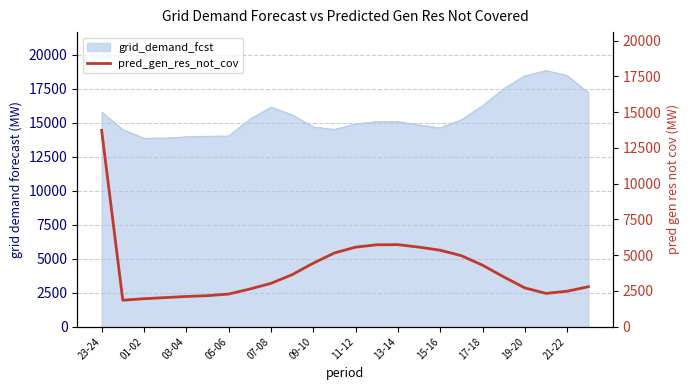

What is the minimum value for grid_demand_fcst?

13852